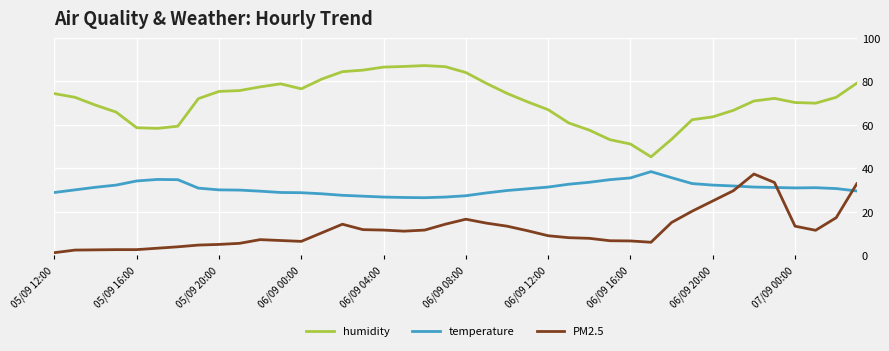

Which series has the largest total across all categories?

humidity